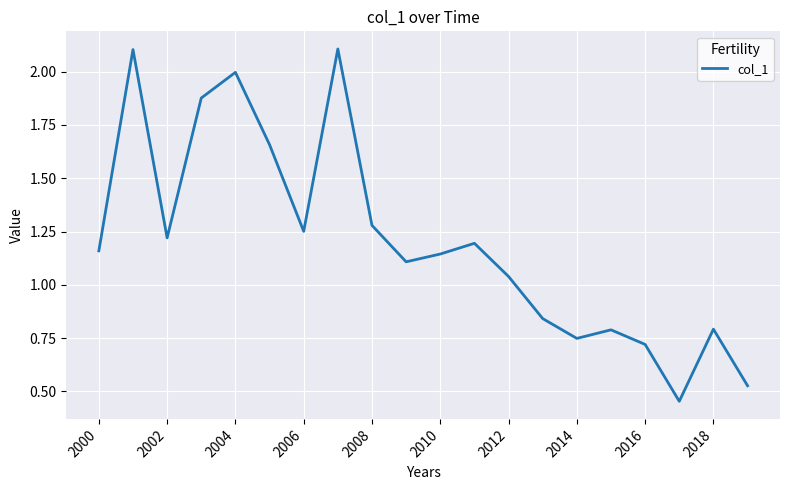

What is the greatest value displayed?

2.1